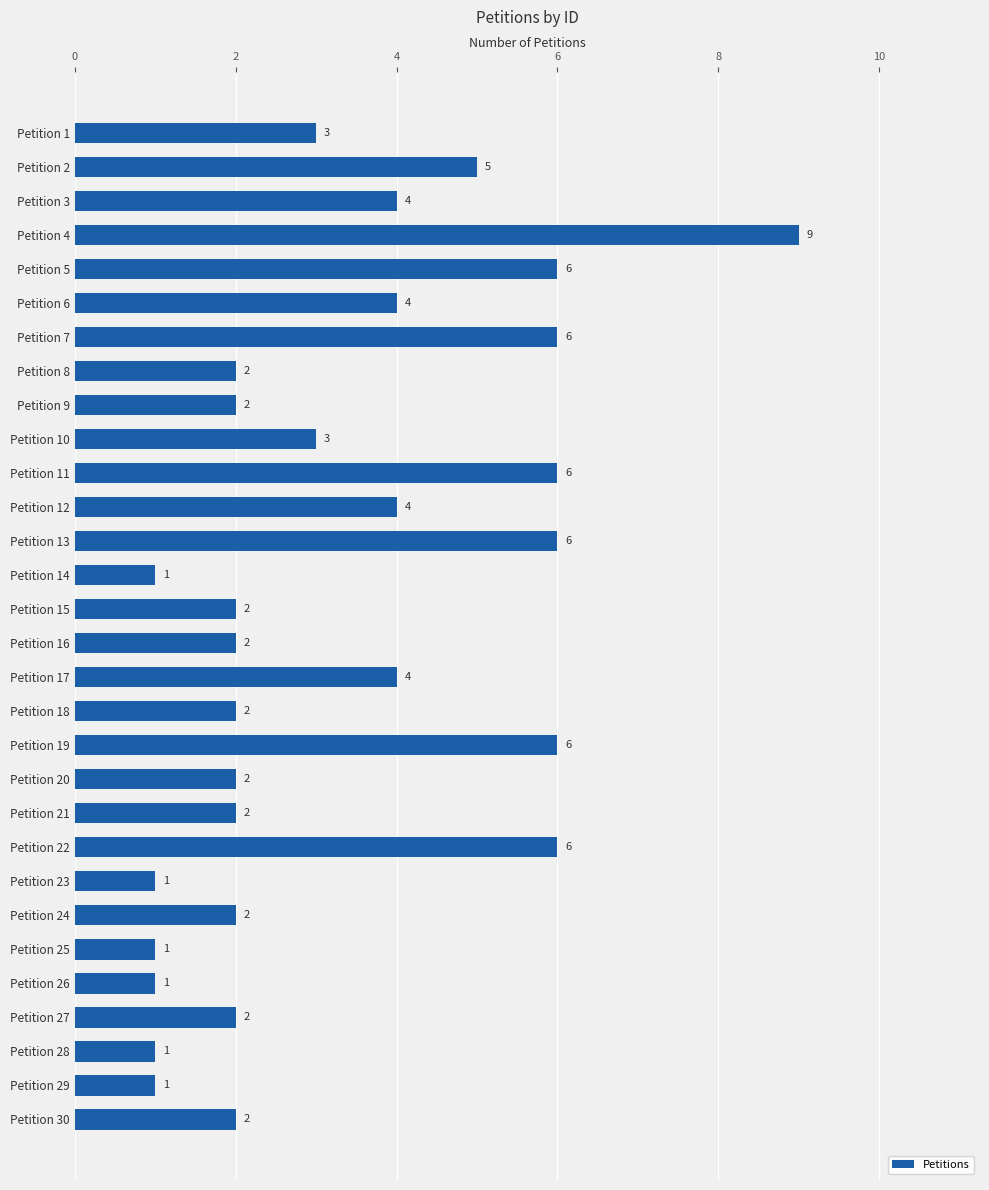

Reading top to bottom, extract all data points from this chart.

3	5	4	9	6	4	6	2	2	3	6	4	6	1	2	2	4	2	6	2	2	6	1	2	1	1	2	1	1	2